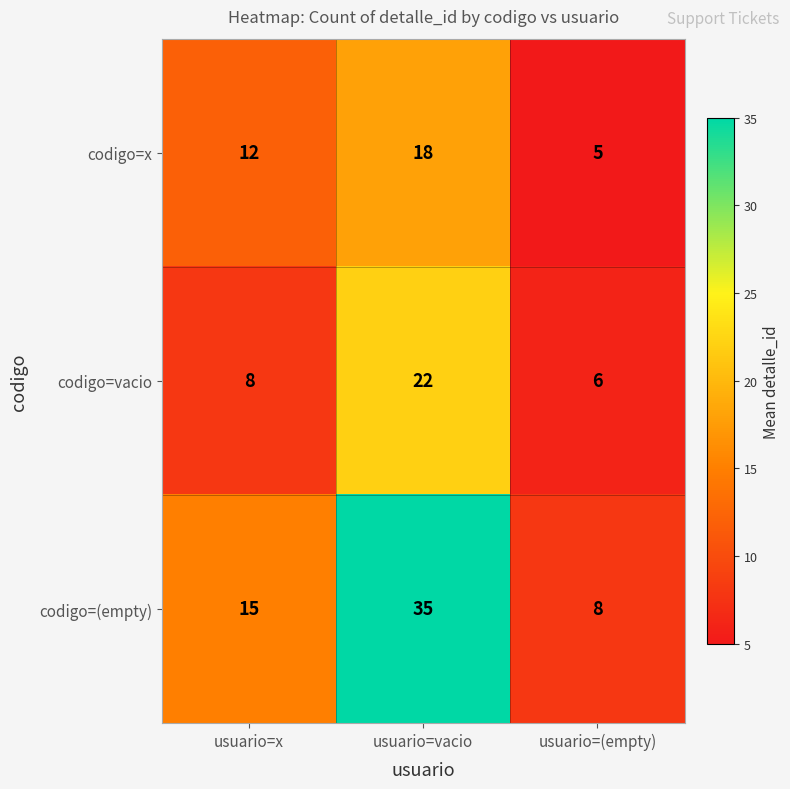

Count the codigo=x values in the range 5 to 18.

3